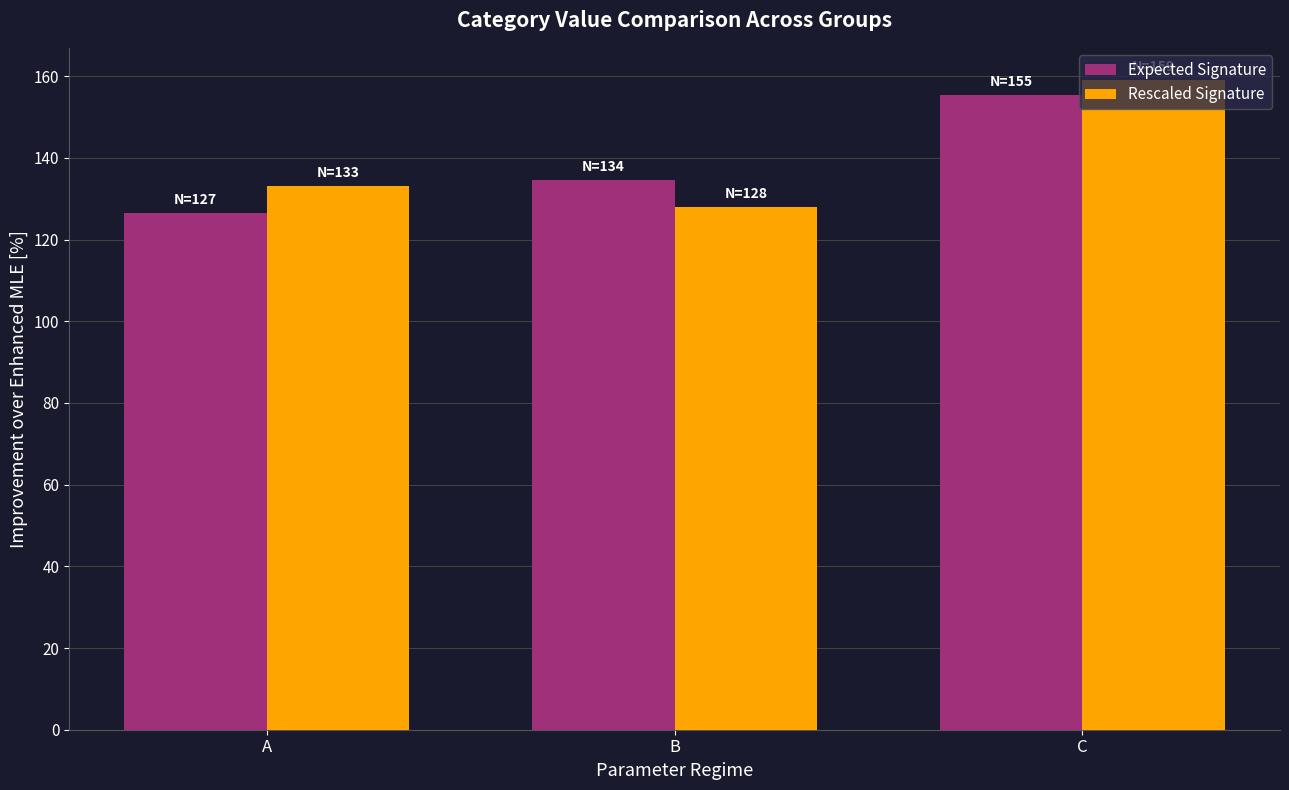

How many data points does each series have?

3